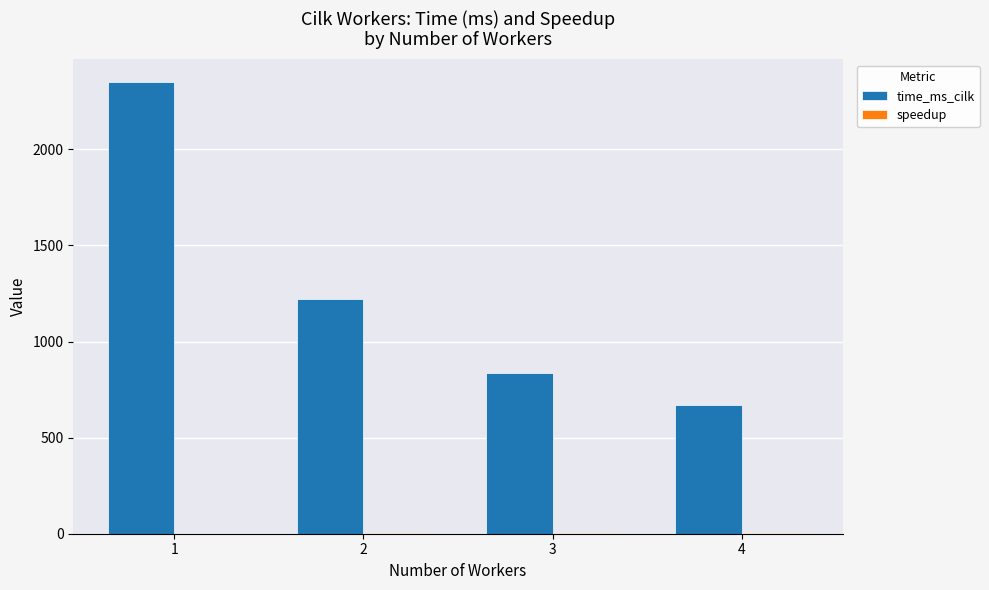

Between 1 and 3, which series saw the biggest shift?

time_ms_cilk